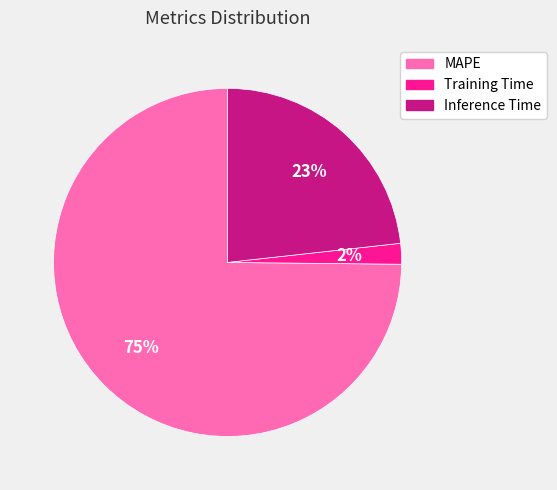

Count the number of slices in the pie.

3